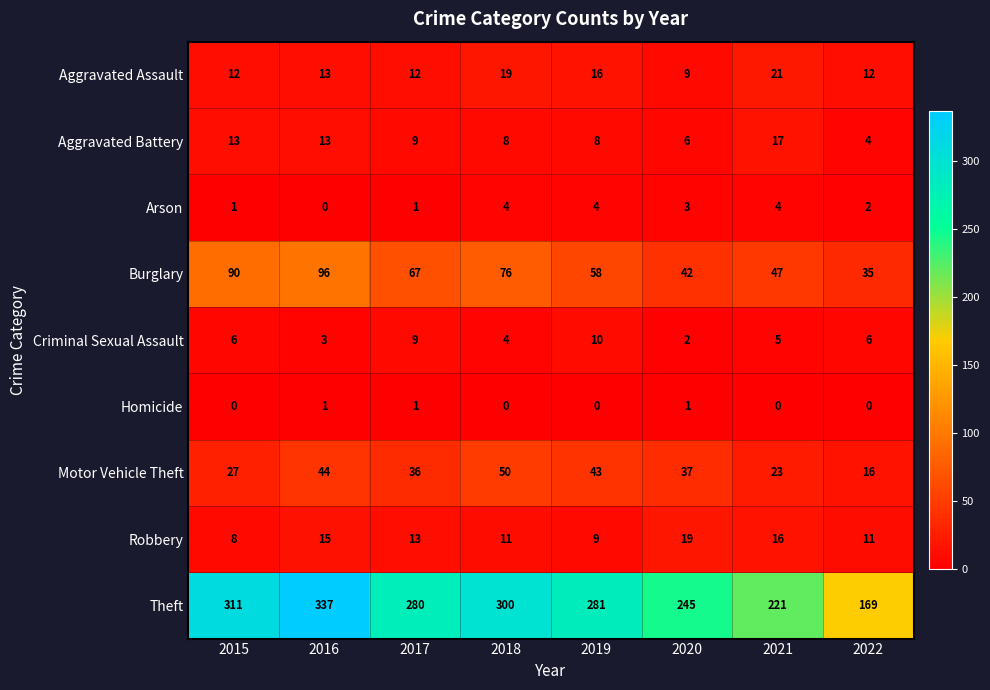

True or false: Theft has a value of 300 at 2018.

True